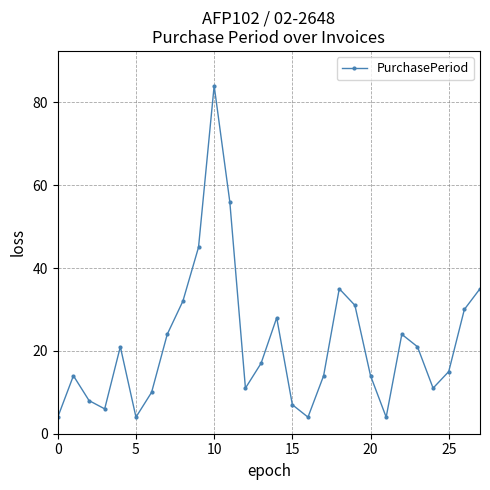

True or false: the data has more than 1 interior local peaks.

True